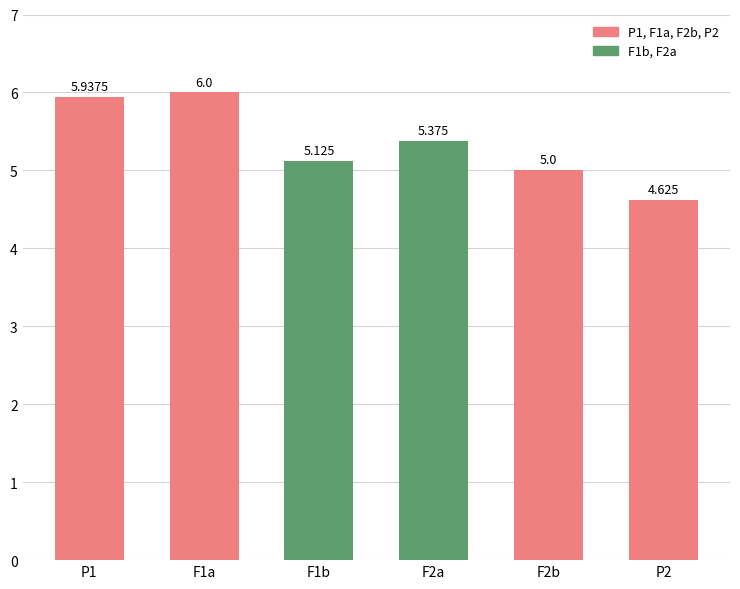

What is the value of the 1st bar from the left?

5.9